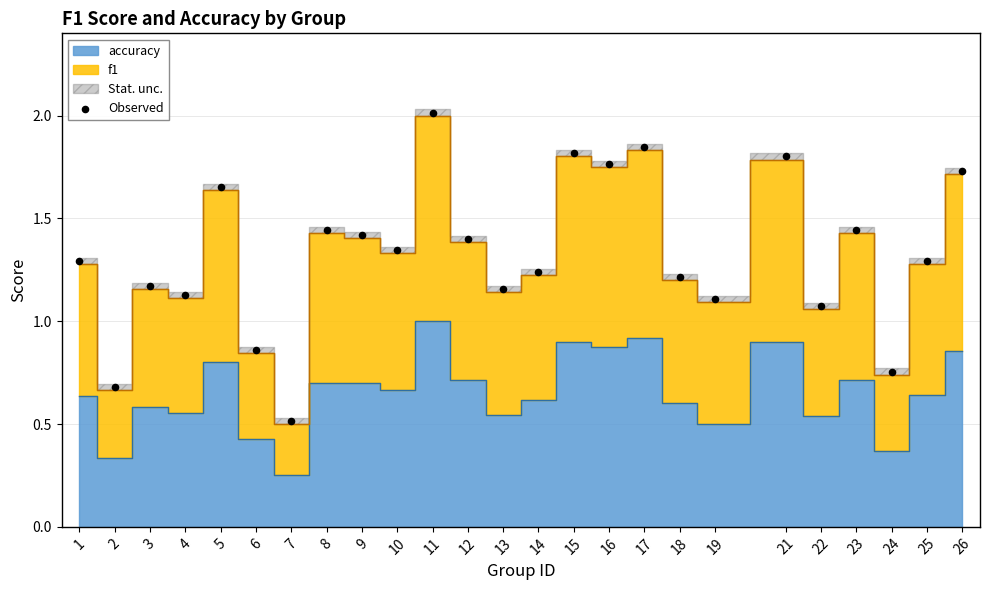

What is the range of X values (max minus min)?

25.0